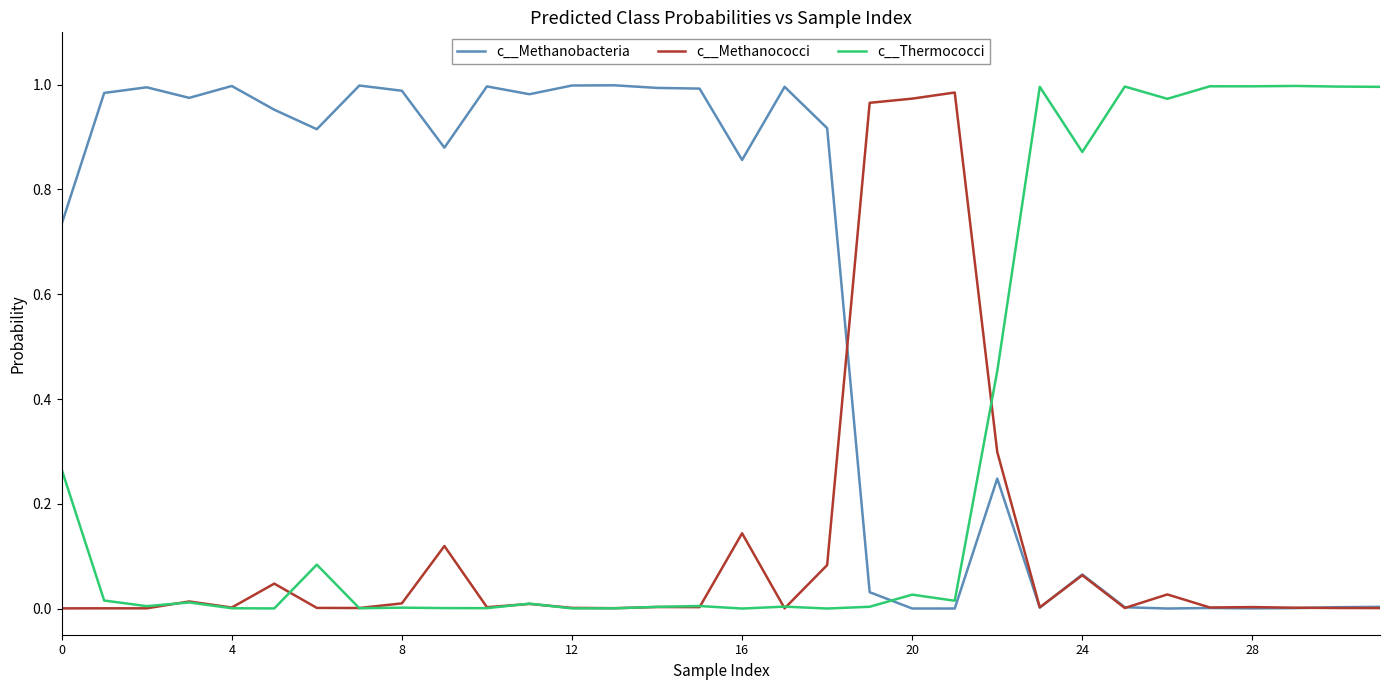

Which series has the largest total across all categories?

c__Methanobacteria